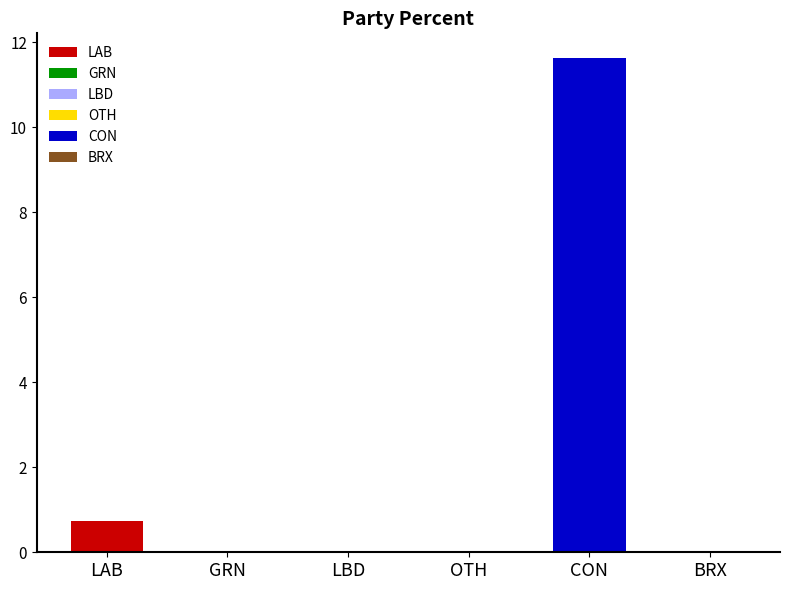

At which label is the value closest to 5?

LAB